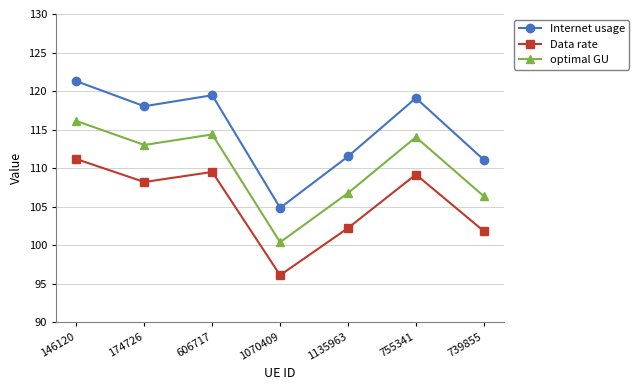

At which label is Data rate closest to 103?

1135963